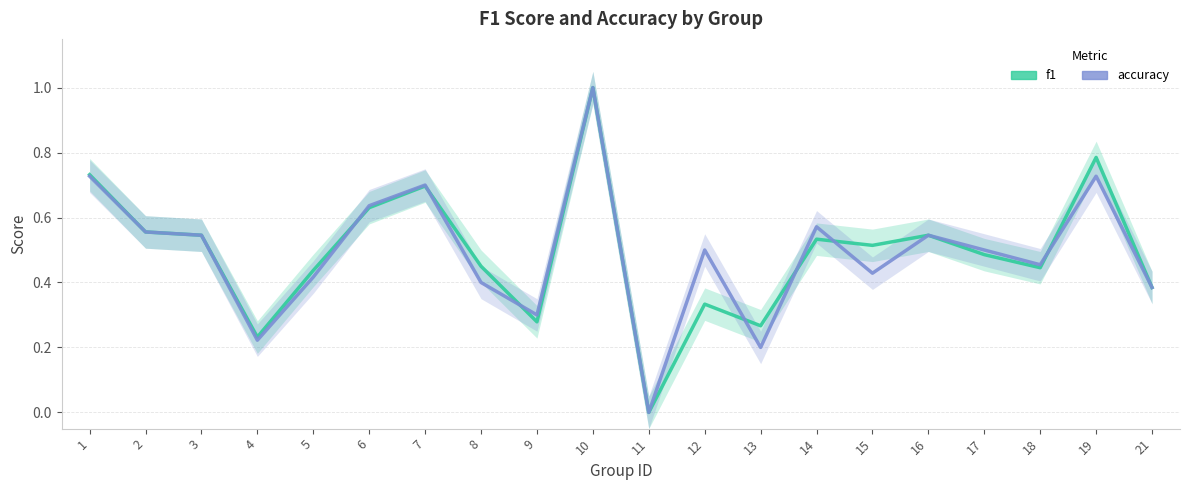

Is the value of f1 at 9 greater than the value of accuracy at 5?

No